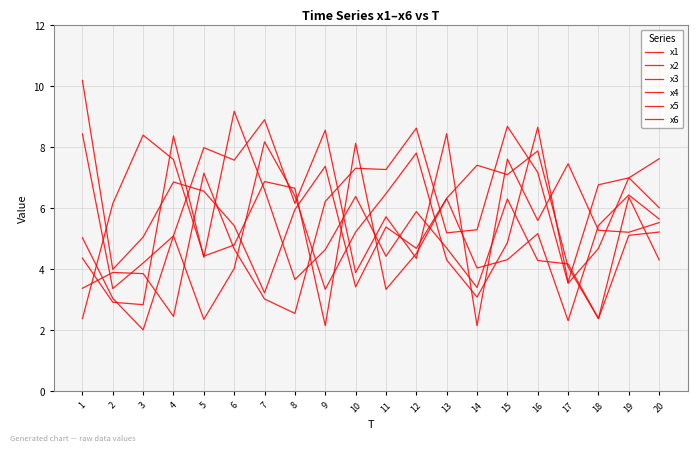

Does the chart display data point markers on the line(s)?

No